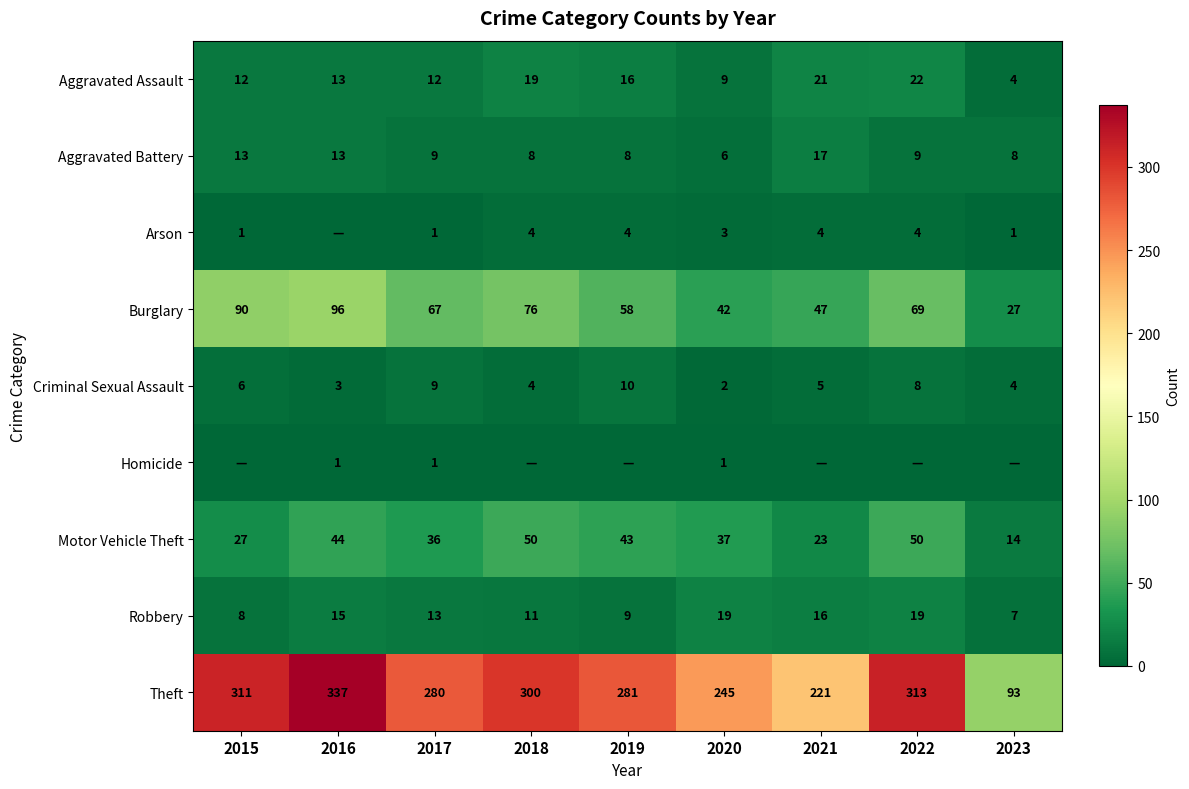

What is the maximum value for Theft?

337